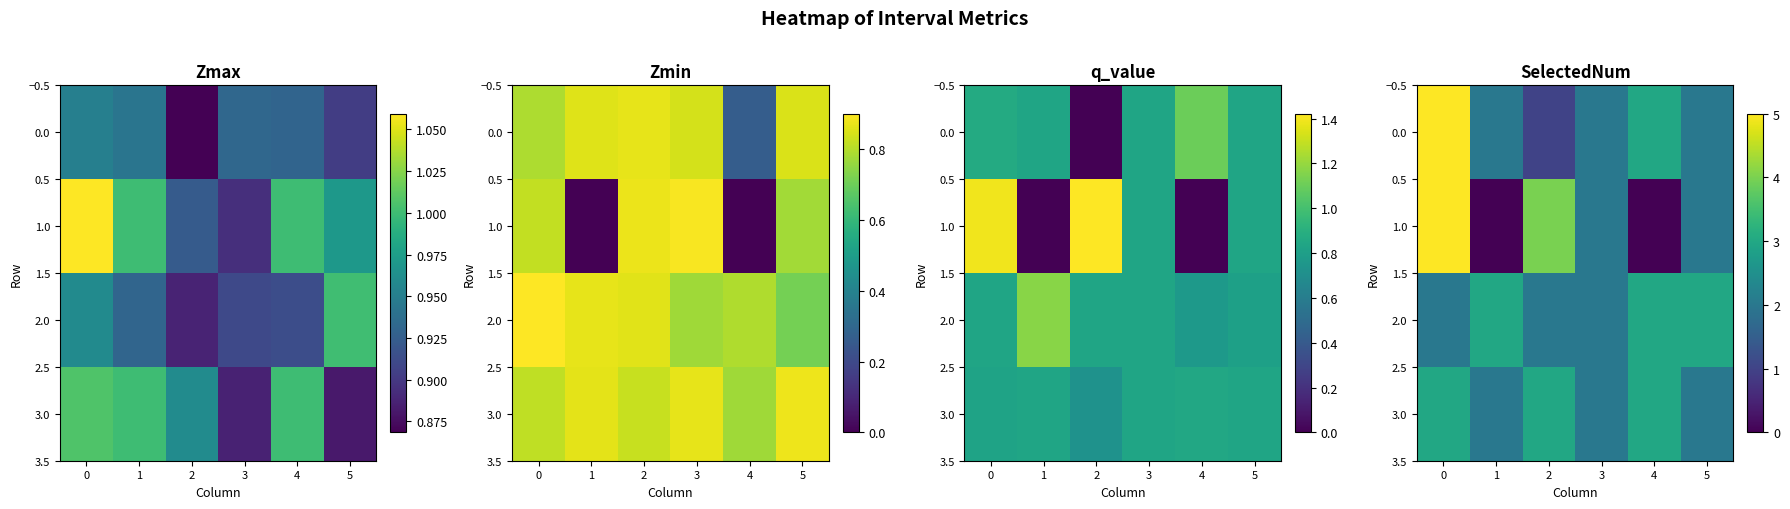

Between 4 and 2, which is larger?

4